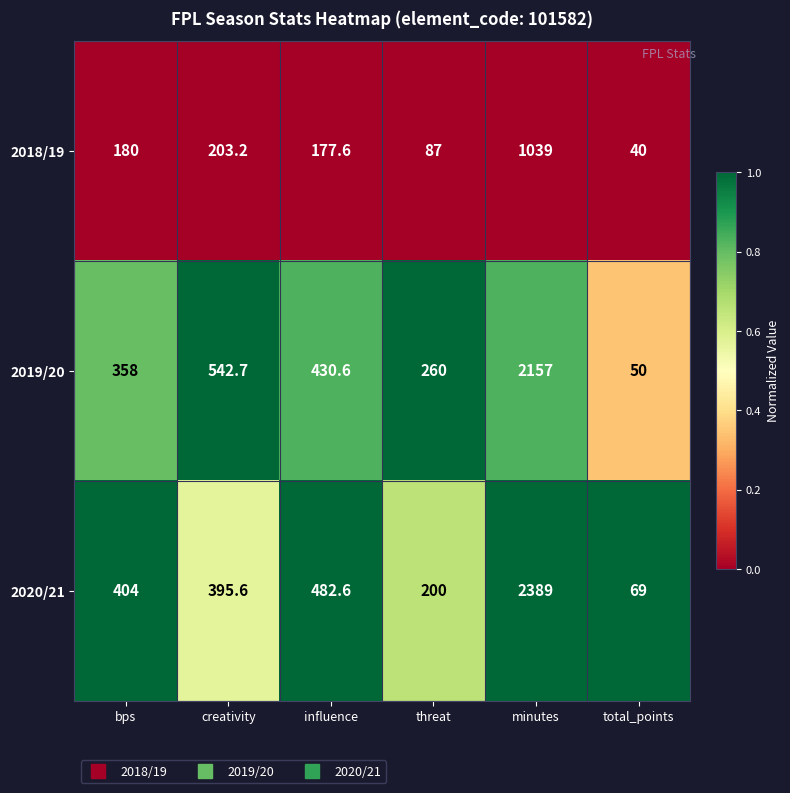

What is the sum of the 2019/20 values at bps and total_points?

408.0